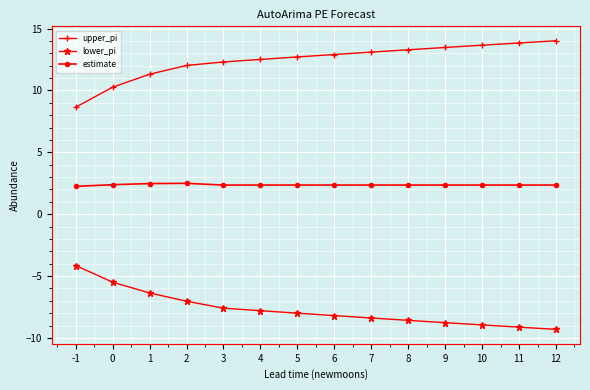

Count the number of data series in this chart.

3